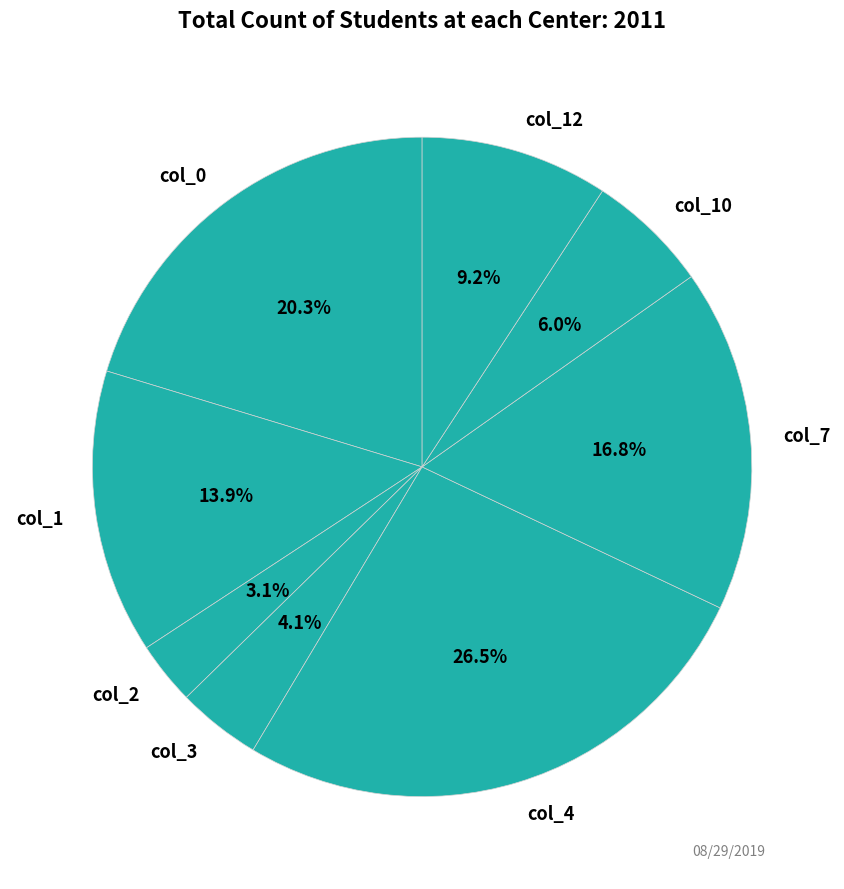

Which slice is the largest?

col_4